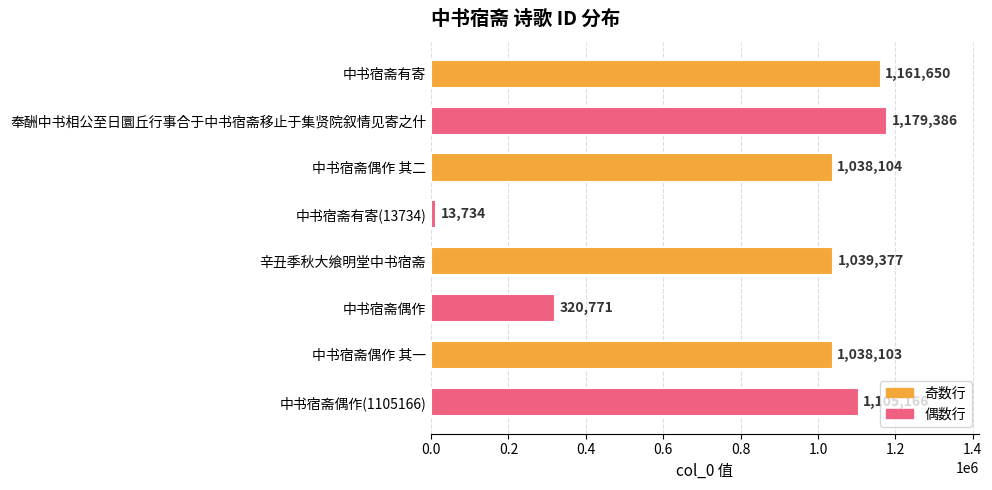

What is the sum of the values at 中书宿斋偶作(1105166) and 辛丑季秋大飨明堂中书宿斋?

2144543